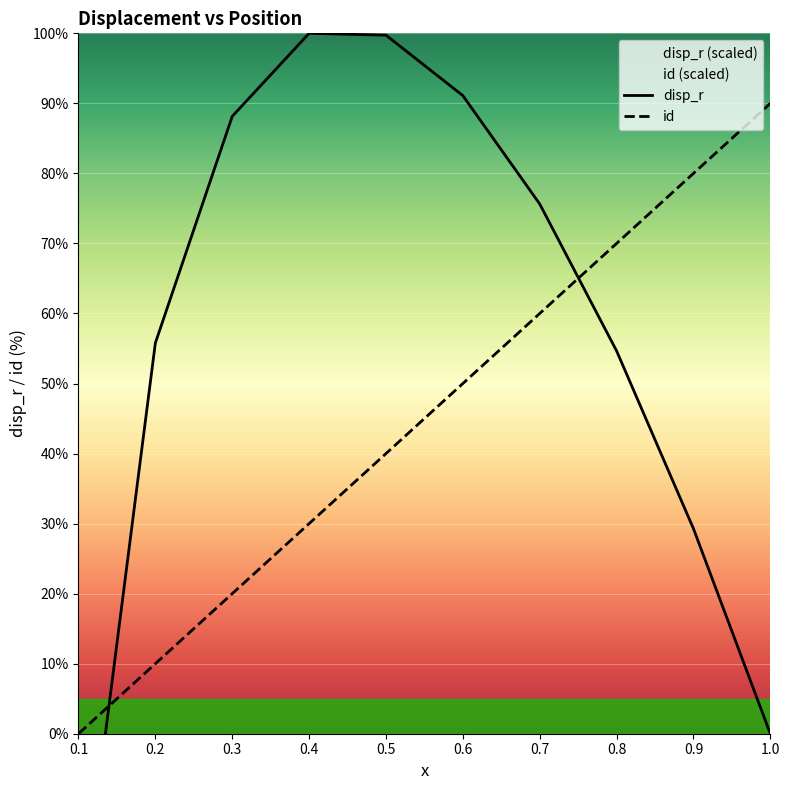

What position from the right is 0.3?

8